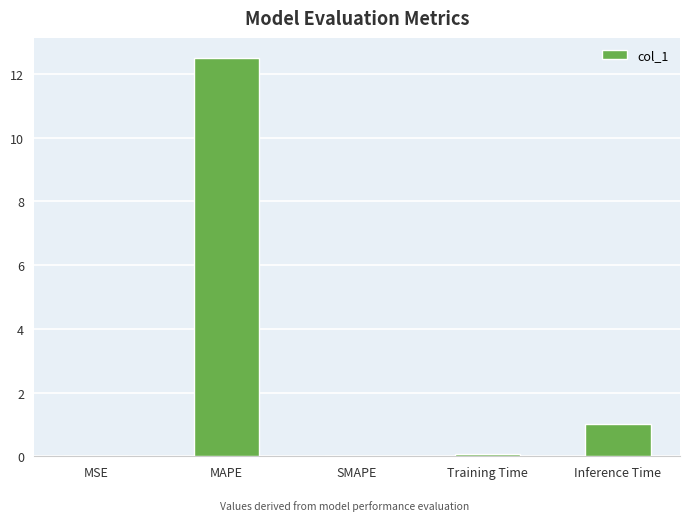

The value at Inference Time is 0.5. True or false?

False